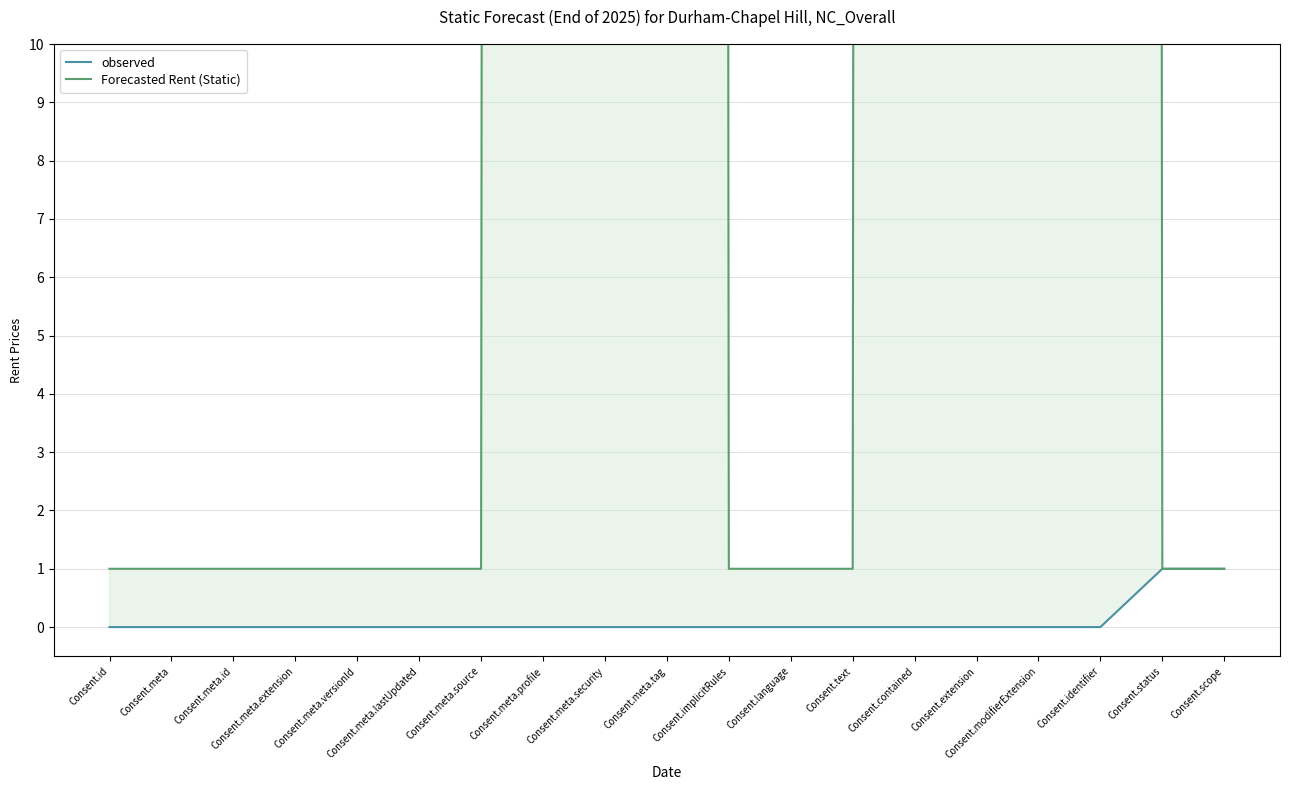

Which series has the widest spread of values?

Forecasted Rent (Static)